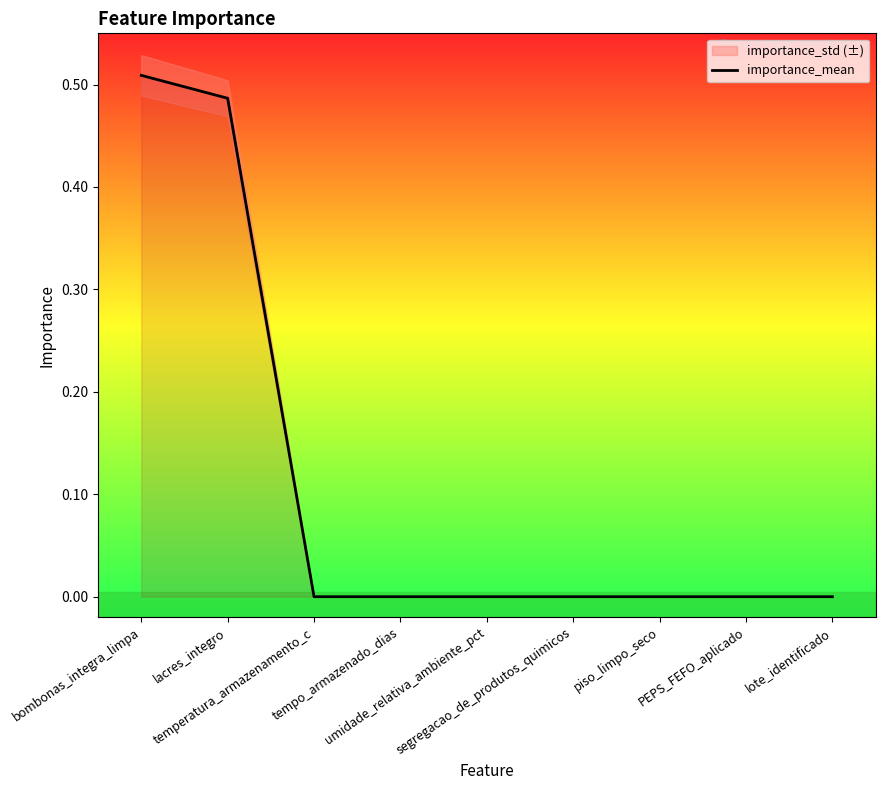

What is the value of the 1st point from the left?

0.5